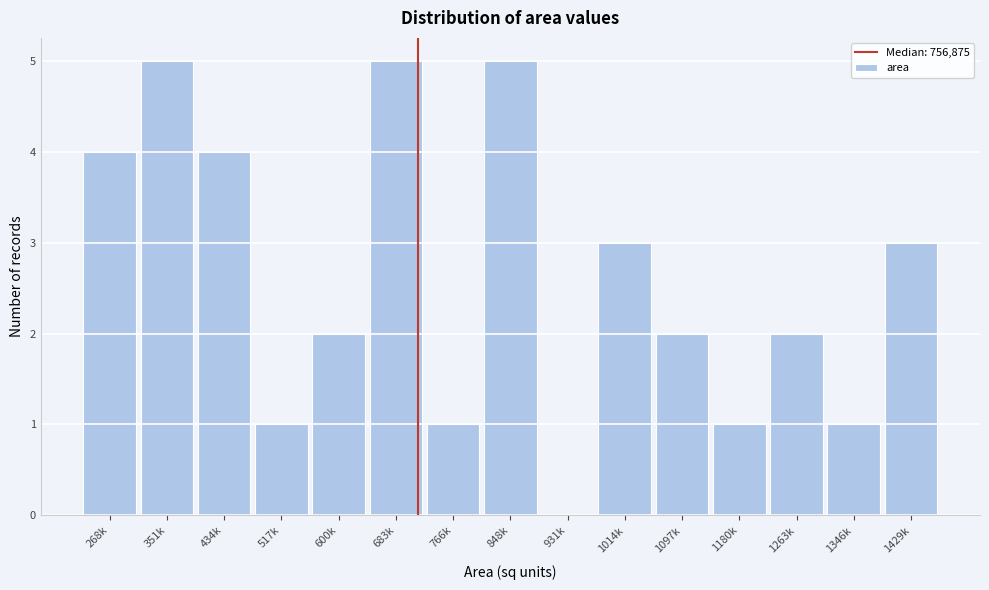

Reading right to left, list all the values displayed in this chart.

1429k=3	1346k=1	1263k=2	1180k=1	1097k=2	1014k=3	931k=0	848k=5	766k=1	683k=5	600k=2	517k=1	434k=4	351k=5	268k=4